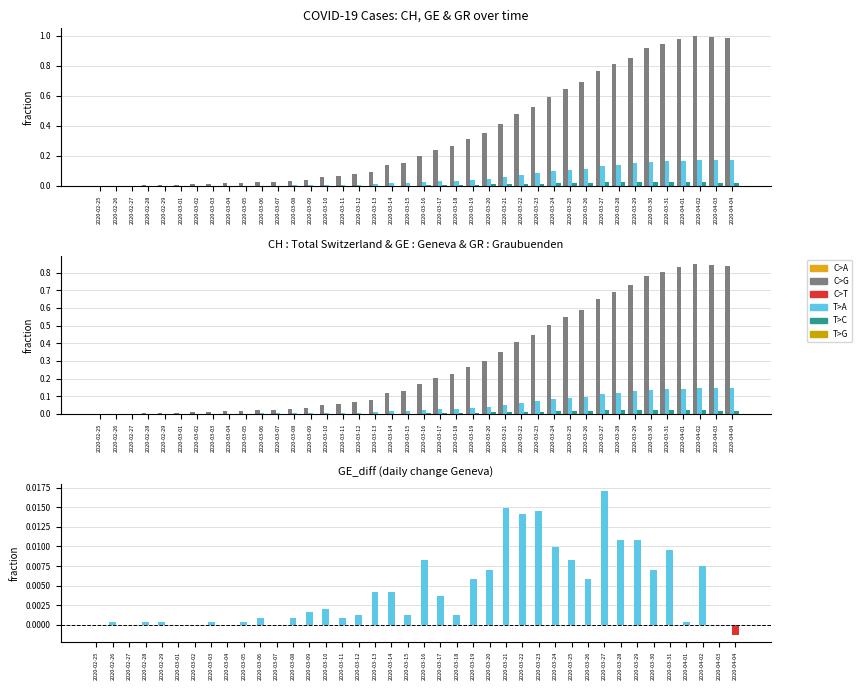

The CH series shows 0.0 at 2020-02-26. True or false?

True